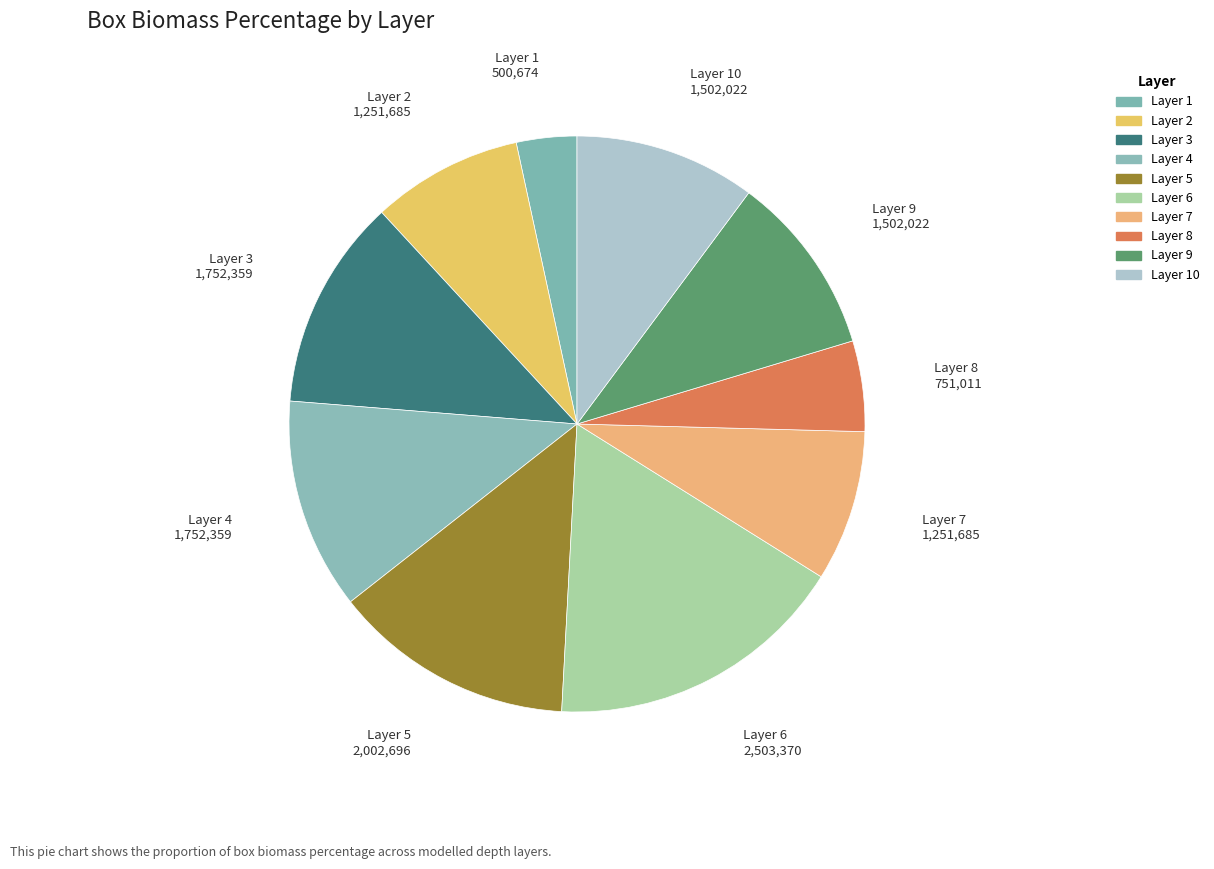

Rank the categories by value from lowest to highest.

Layer 1, Layer 8, Layer 2, Layer 7, Layer 9, Layer 10, Layer 3, Layer 4, Layer 5, Layer 6